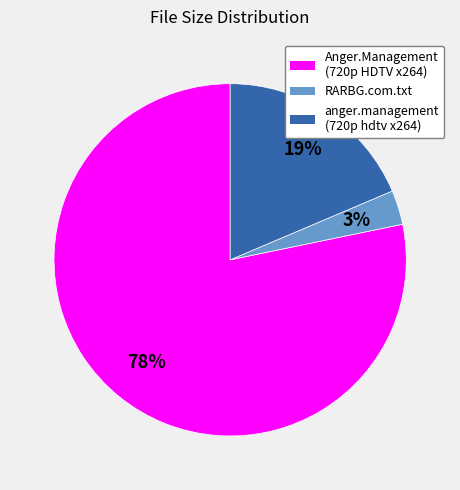

Which category has the smallest portion of the pie?

RARBG.com.txt